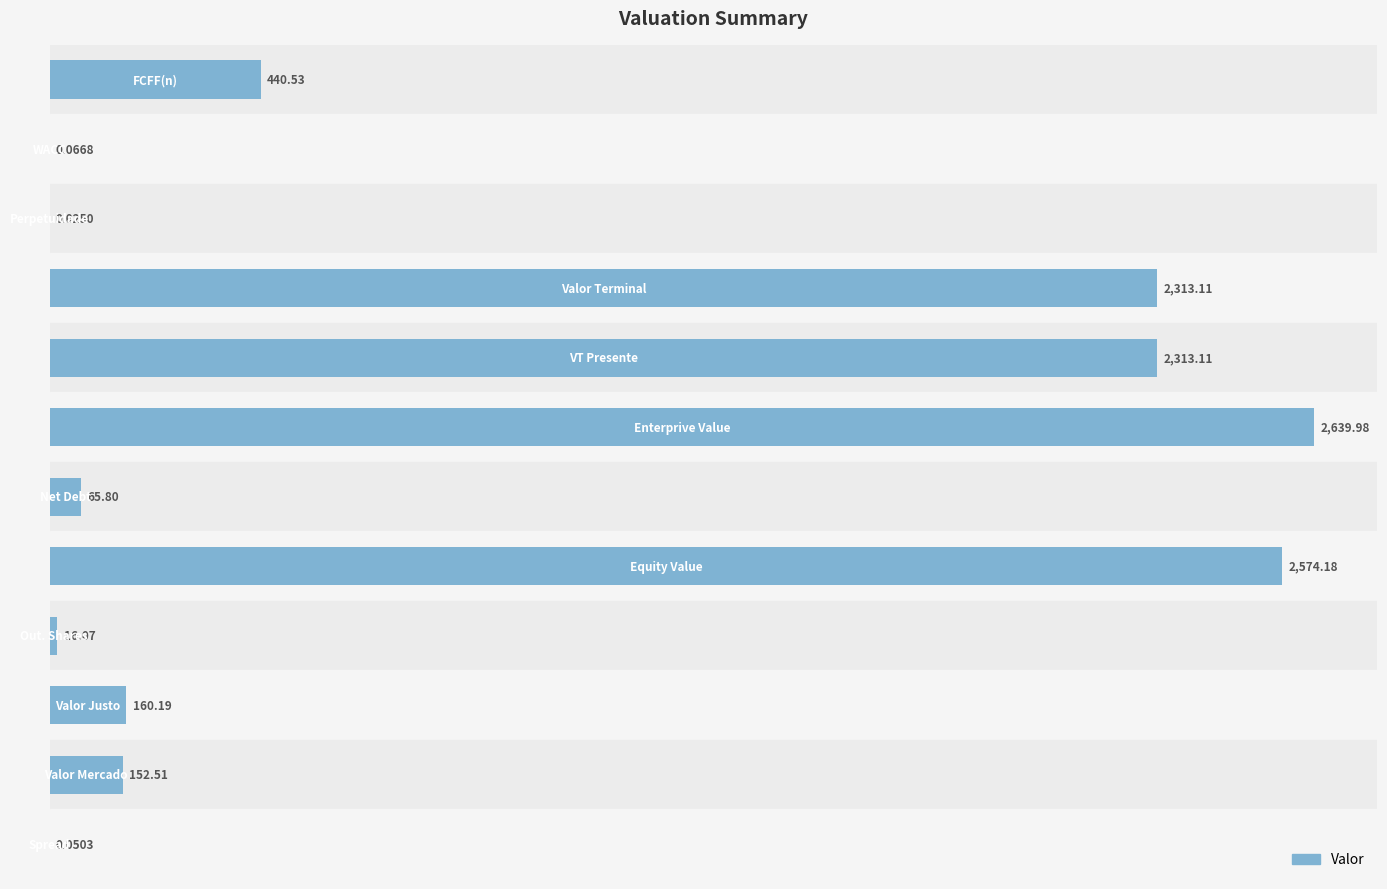

Are the bars horizontal?

Yes